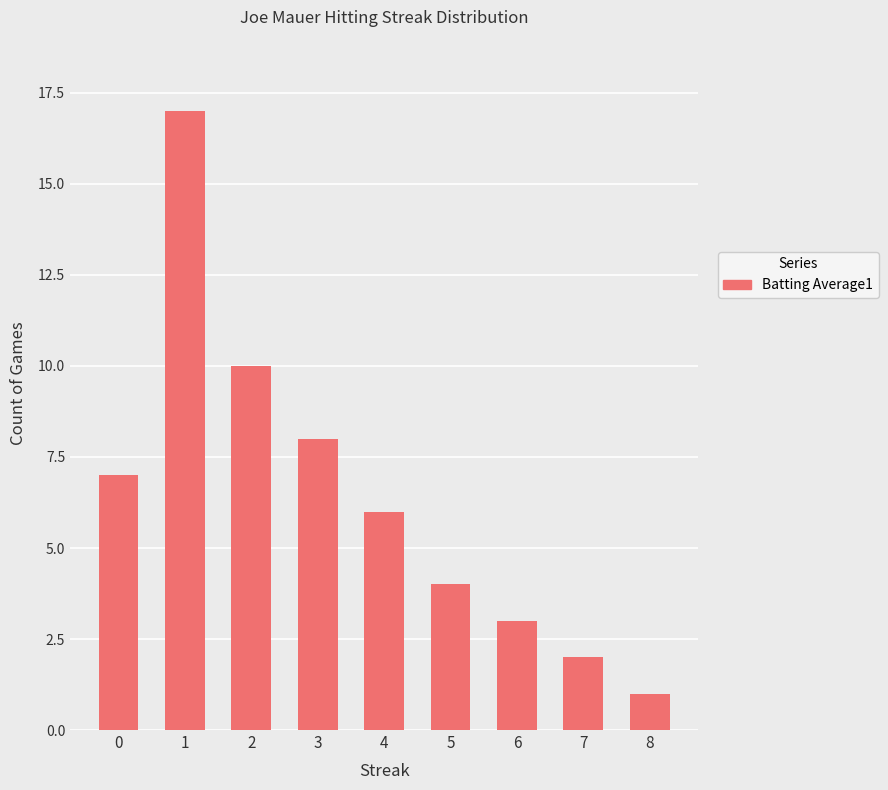

What is the change in value from 6 to 8?

-2